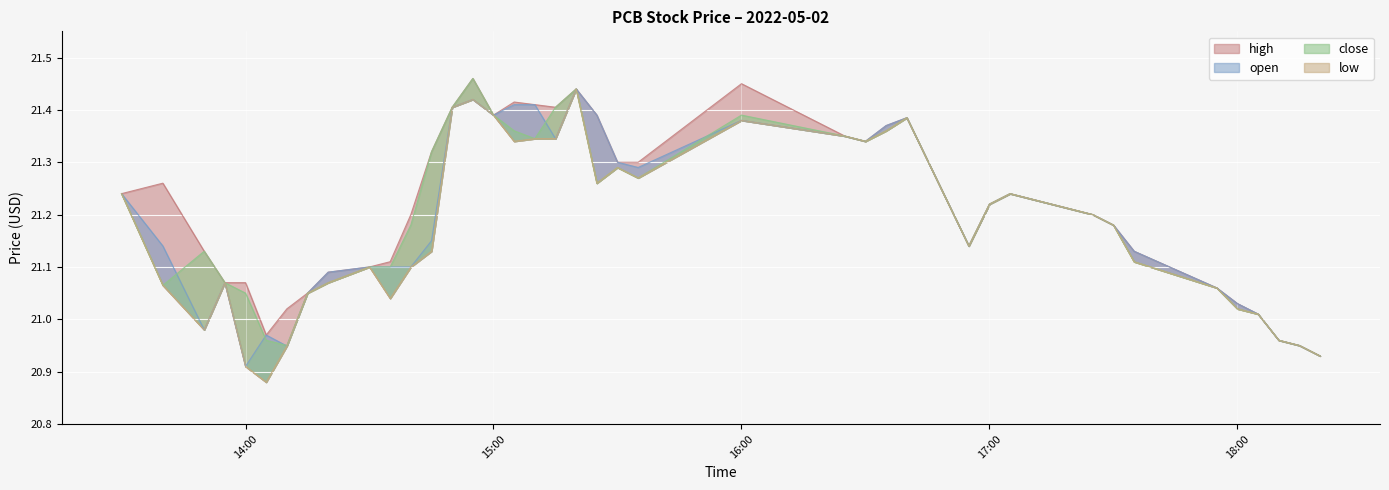

What is the label of the 37th point from the right?

2022-05-02 13:55:00